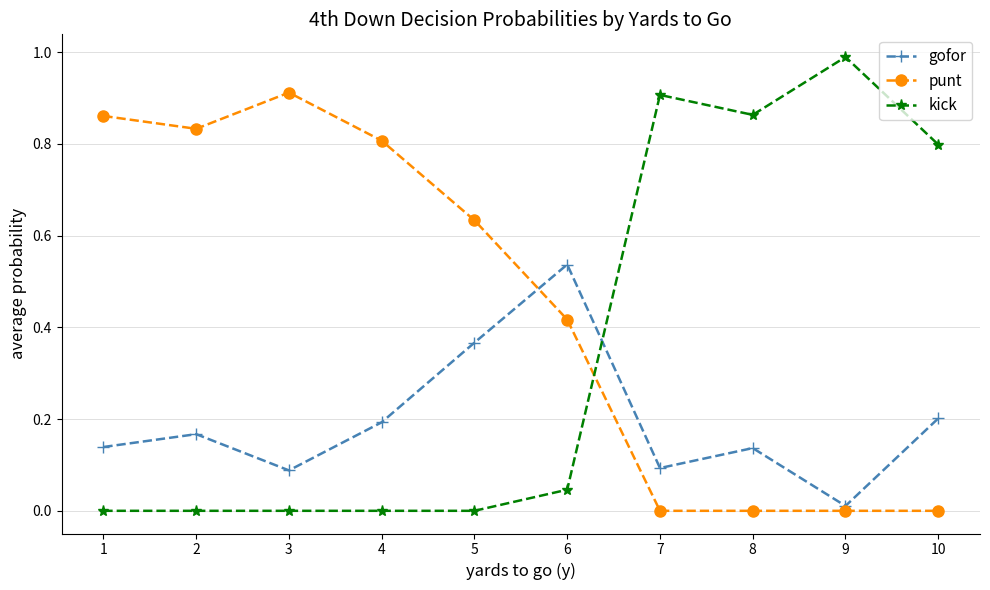

Between 3 and 8, which series saw the biggest shift?

punt